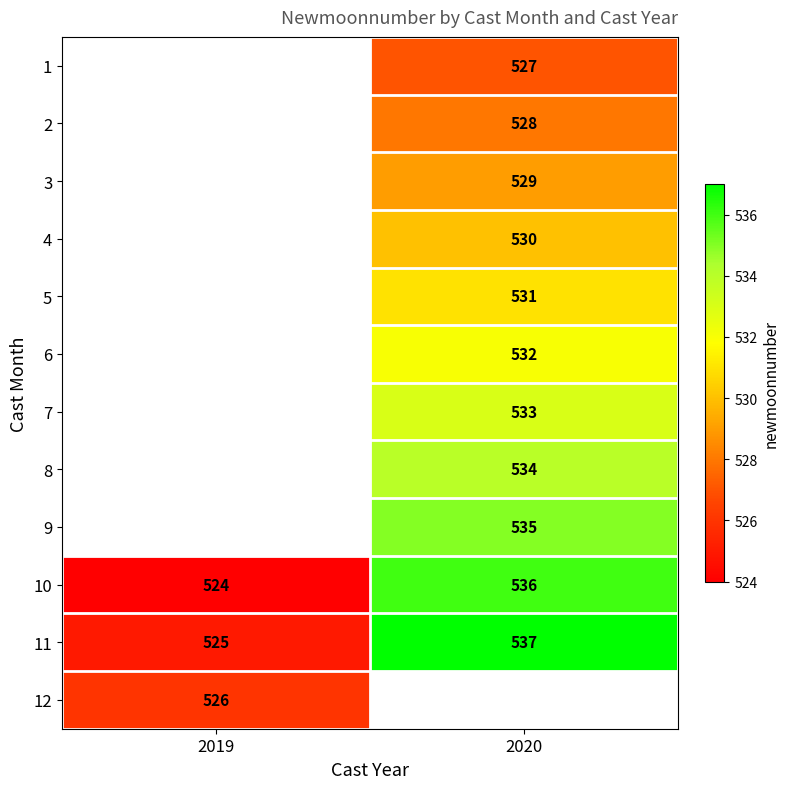

Which category has the highest value in the 10 series?

2020